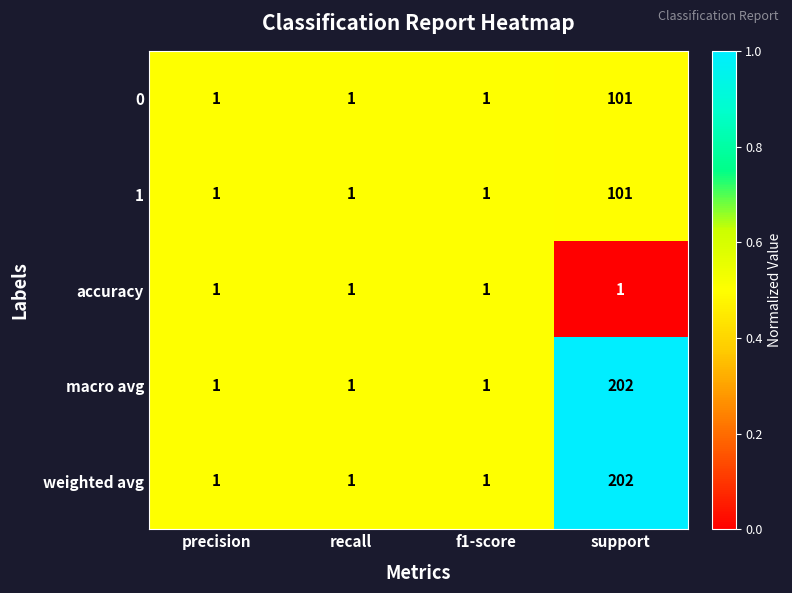

What is the total value across all series at support?

607